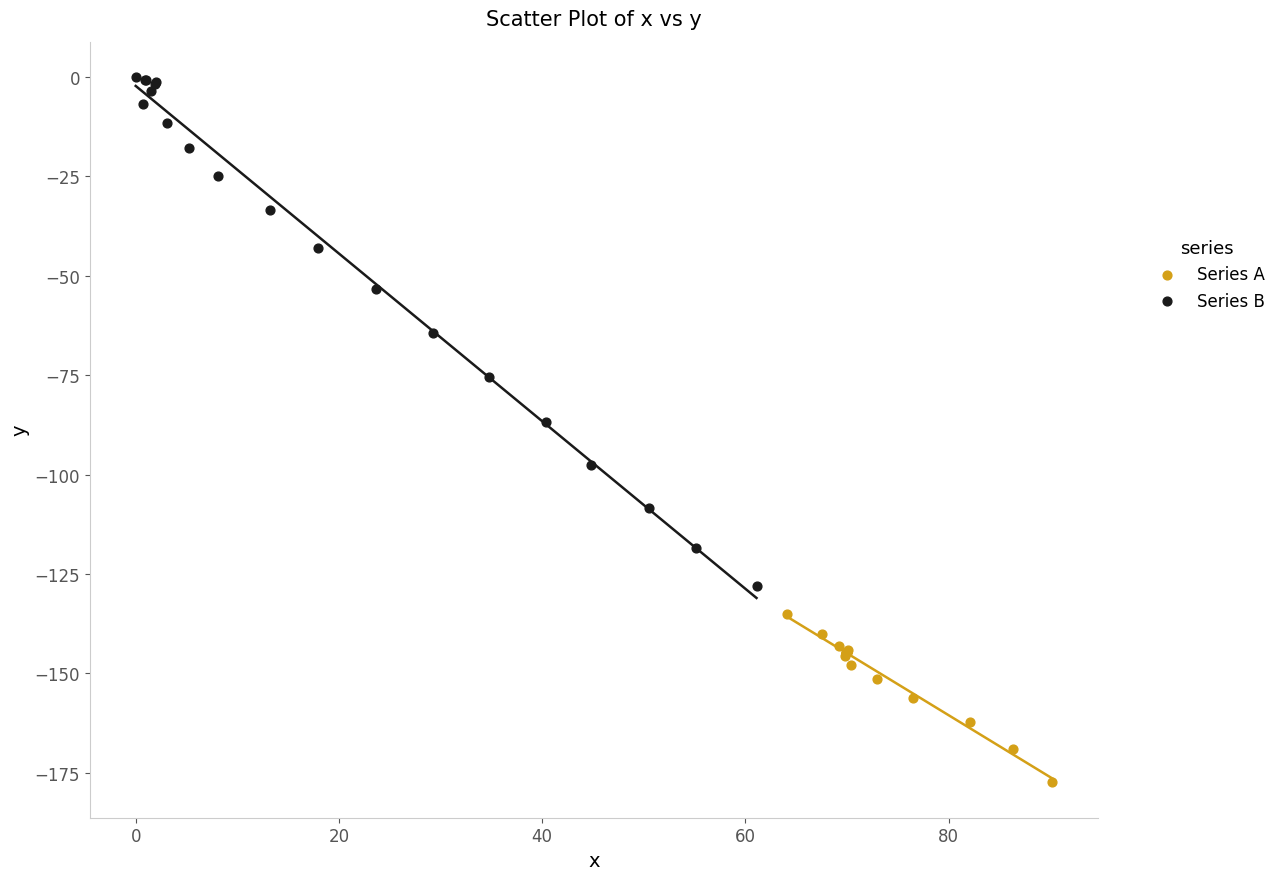

Which series has the largest Y range (max minus min)?

Series B